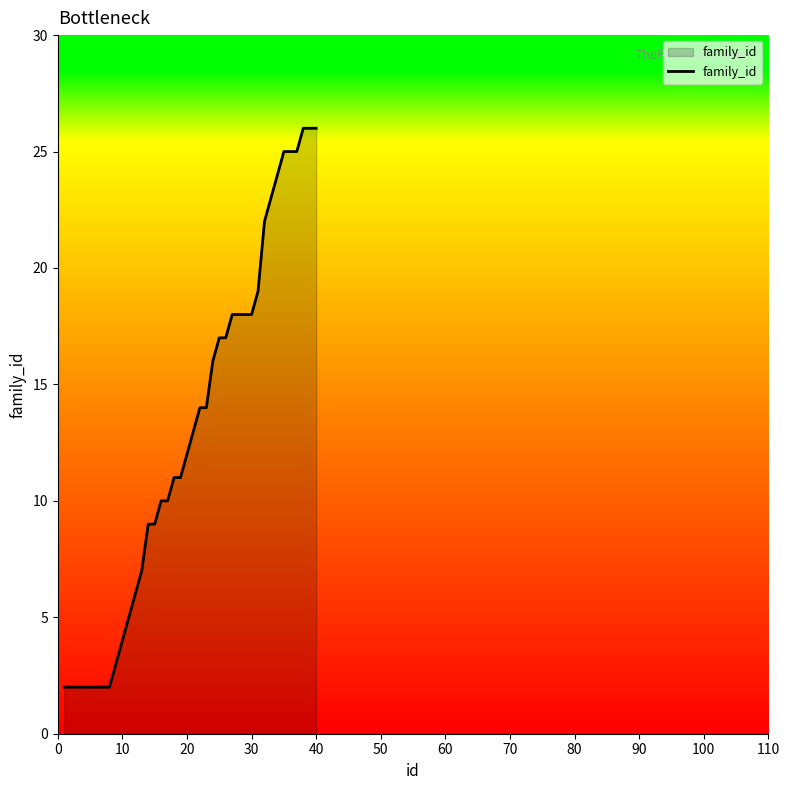

Reading right to left, transcribe all the data shown in this chart.

26	26	26	25	25	25	24	23	22	19	18	18	18	18	17	17	16	14	14	13	12	11	11	10	10	9	9	7	6	5	4	3	2	2	2	2	2	2	2	2